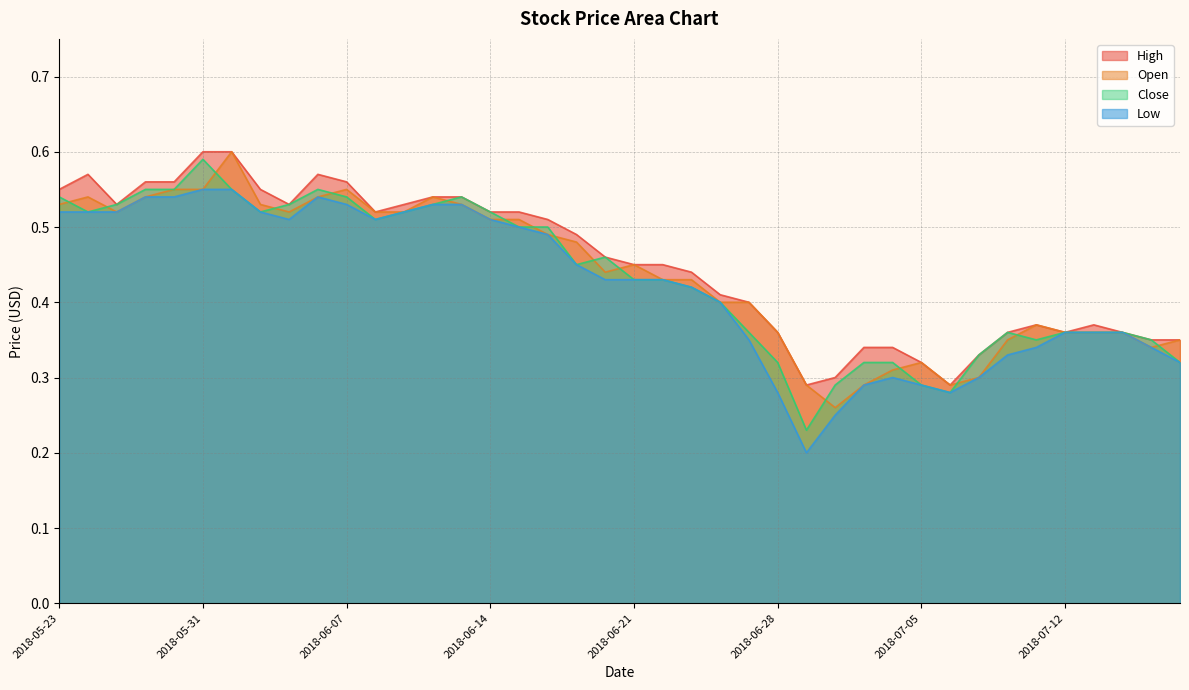

True or false: High and Close cross at least once.

False